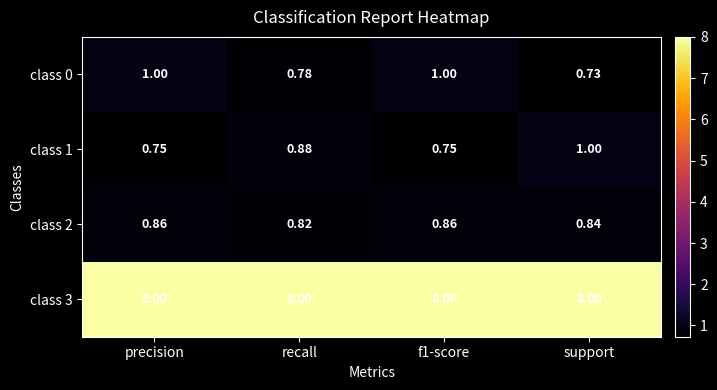

Which category has the lowest value in the class 0 series?

support